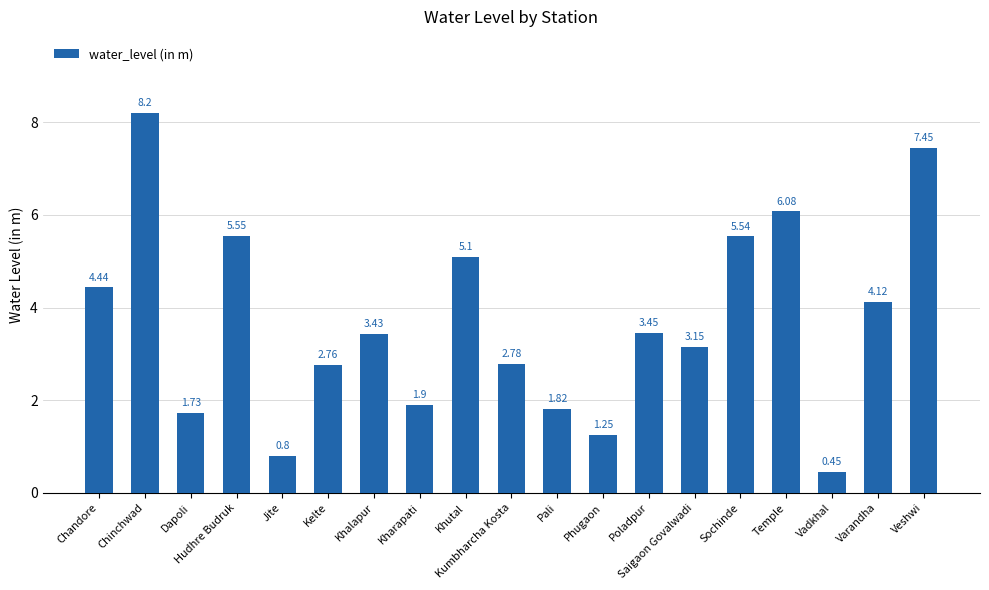

At which label is the value closest to 4?

Varandha